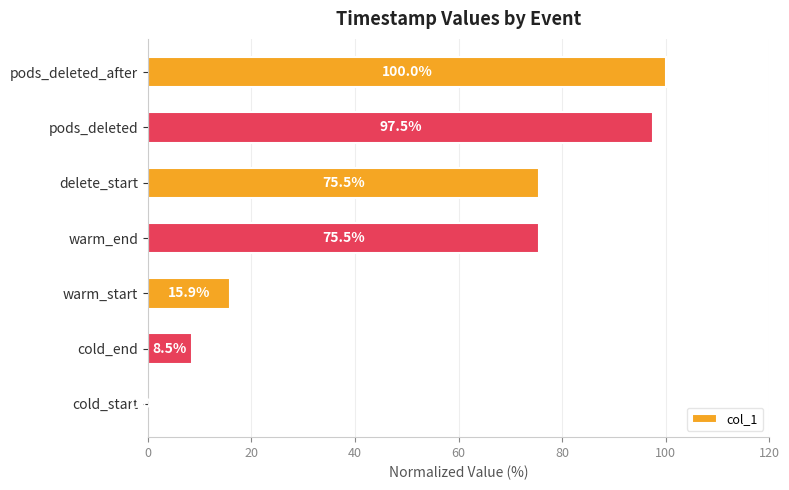

What is the sum of the values at cold_end and pods_deleted?

106.0